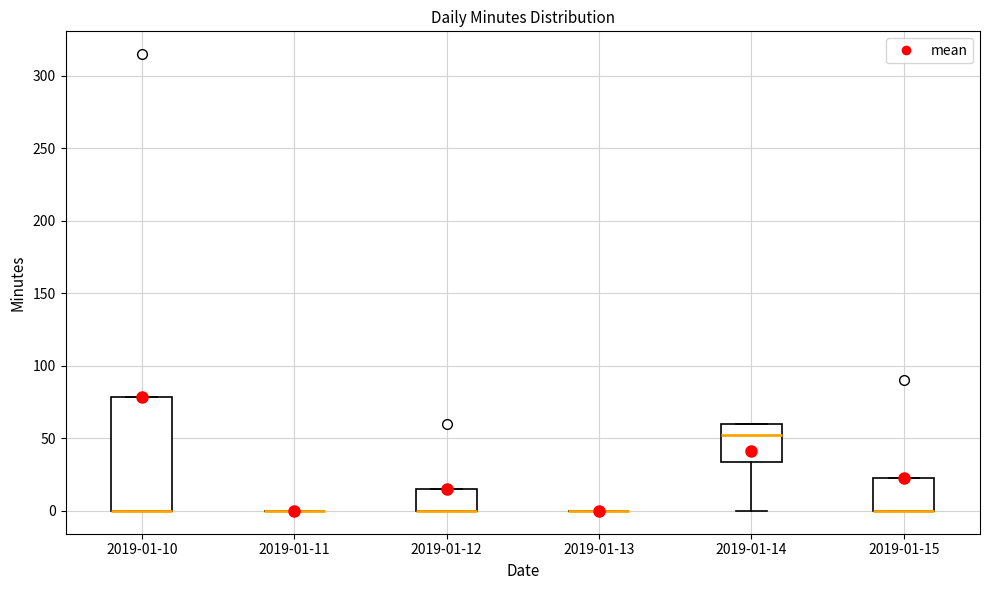

Comparing the boxes themselves (not the whiskers), which one is the tallest?

2019-01-10